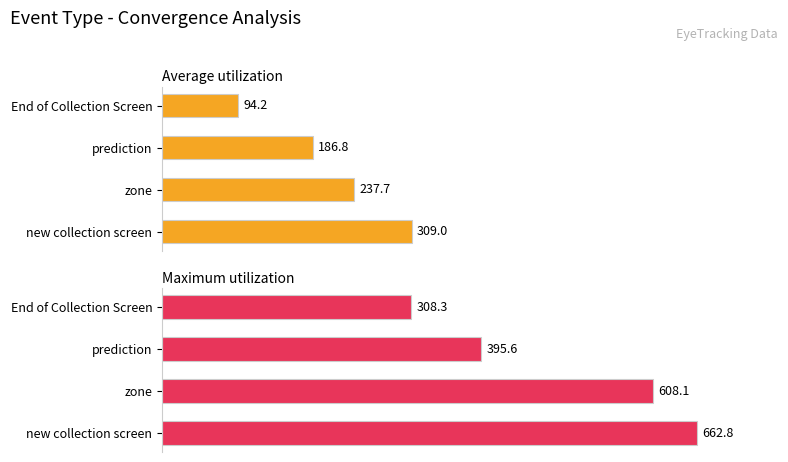

Rank the series by their average value, from highest to lowest.

Maximum utilization, Average utilization